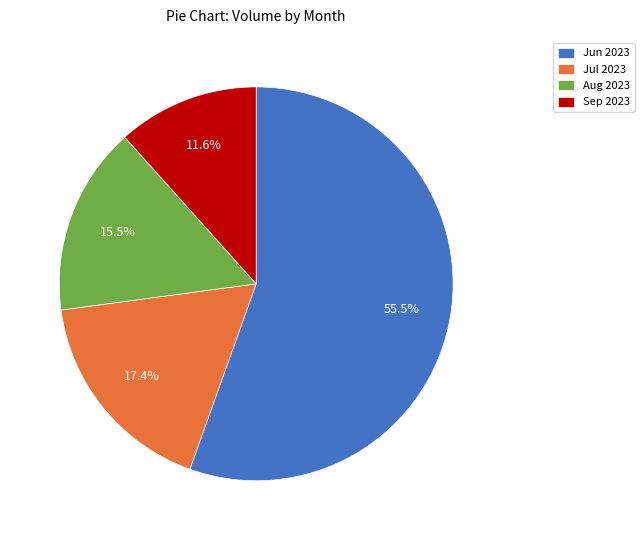

What is the smallest slice in the pie chart?

Sep 2023